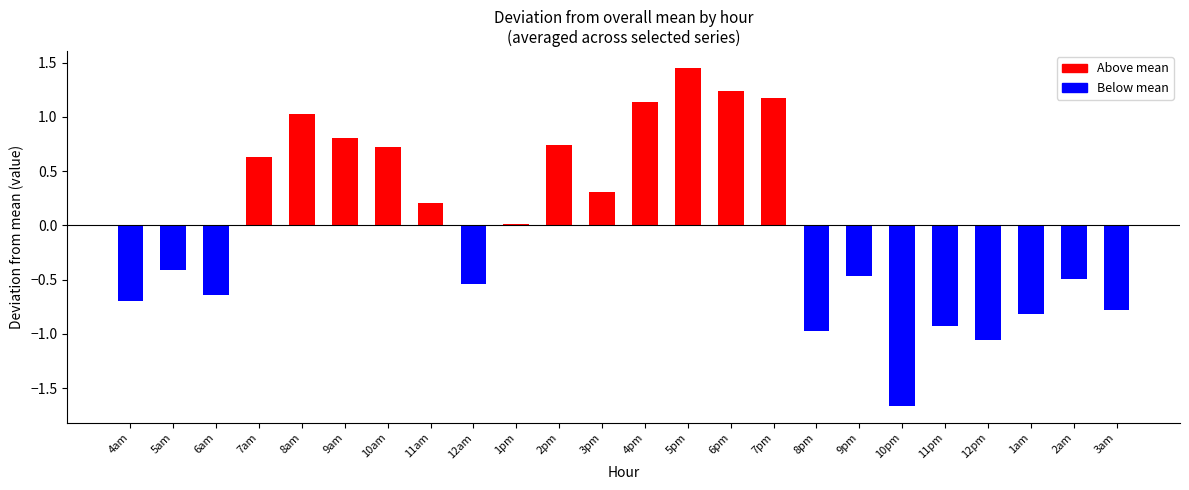

The chart shows a value of -2.8 at 10pm. True or false?

False